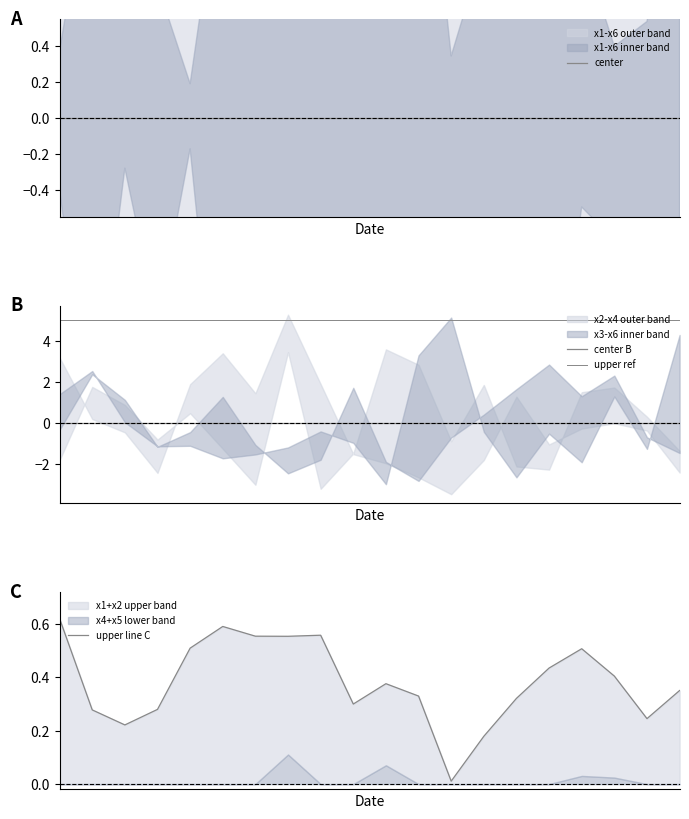

At how many categories does at least one series exceed 0?

20